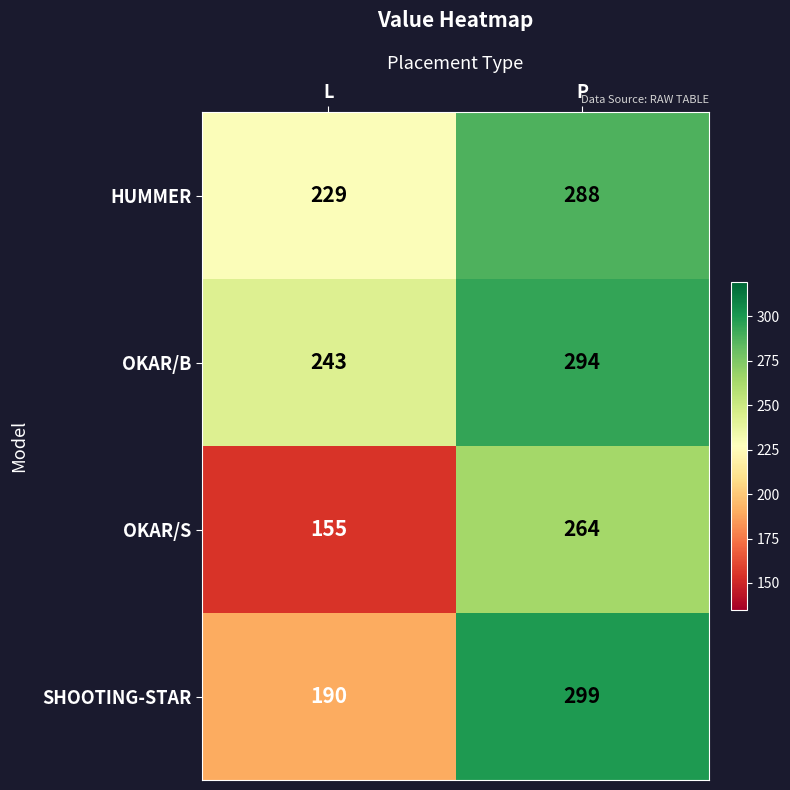

True or false: OKAR/S has a value of 275 at L.

False